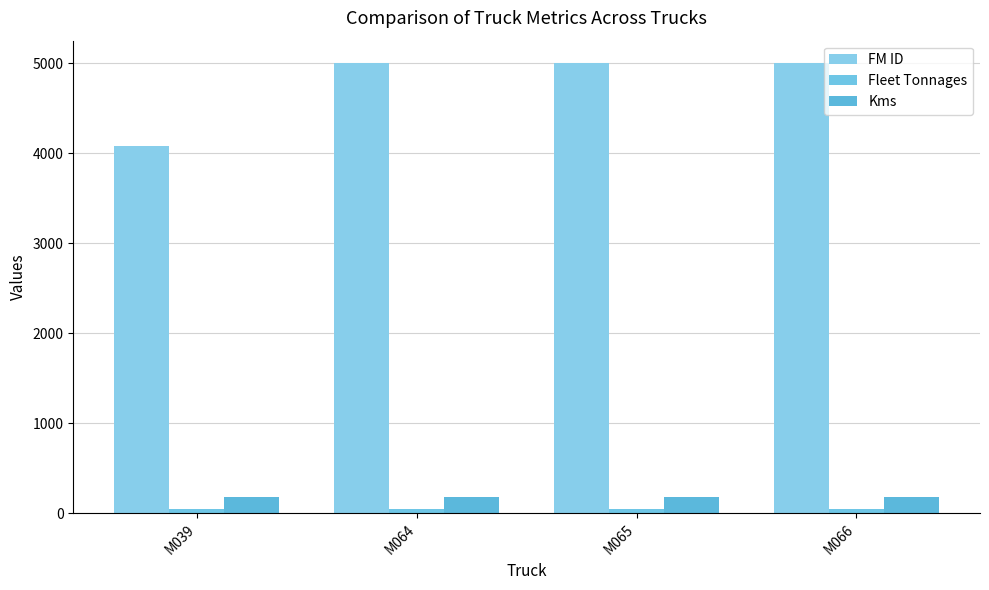

Is the value of Fleet Tonnages at M066 greater than the value of FM ID at M066?

No